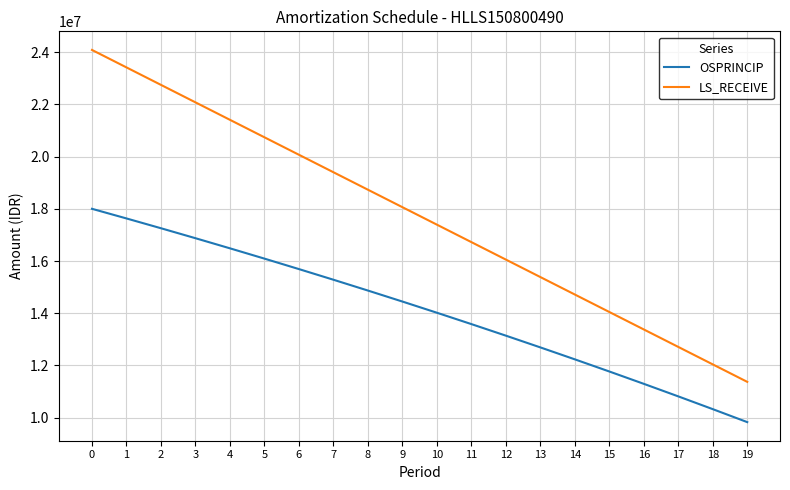

At 10, list the series in order from largest to smallest.

LS_RECEIVE, OSPRINCIP